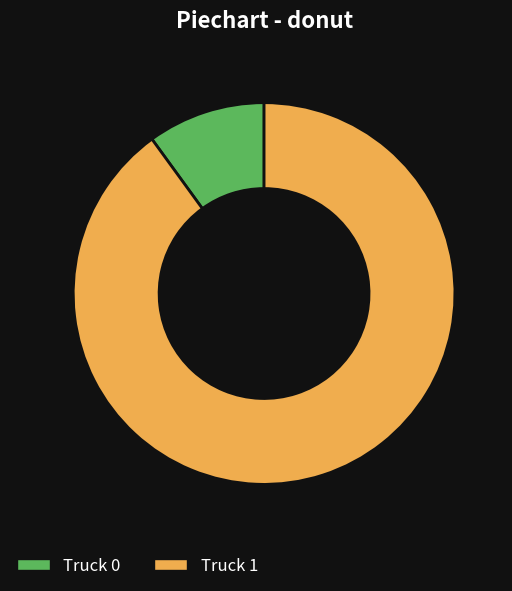

Approximately how many times larger is the value at Truck 1 compared to Truck 0?

9.0